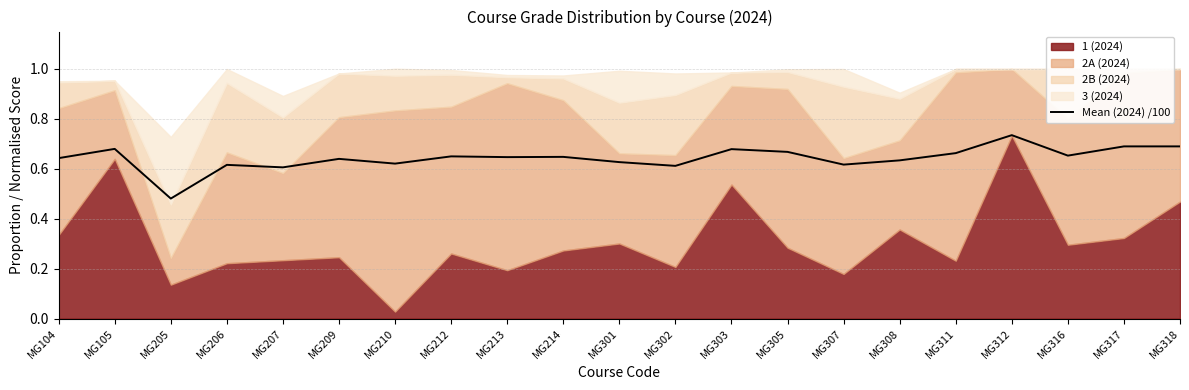

List the labels in order of value, largest first.

MG312, MG317, MG318, MG105, MG303, MG305, MG311, MG316, MG212, MG214, MG213, MG104, MG209, MG308, MG301, MG210, MG307, MG206, MG302, MG207, MG205